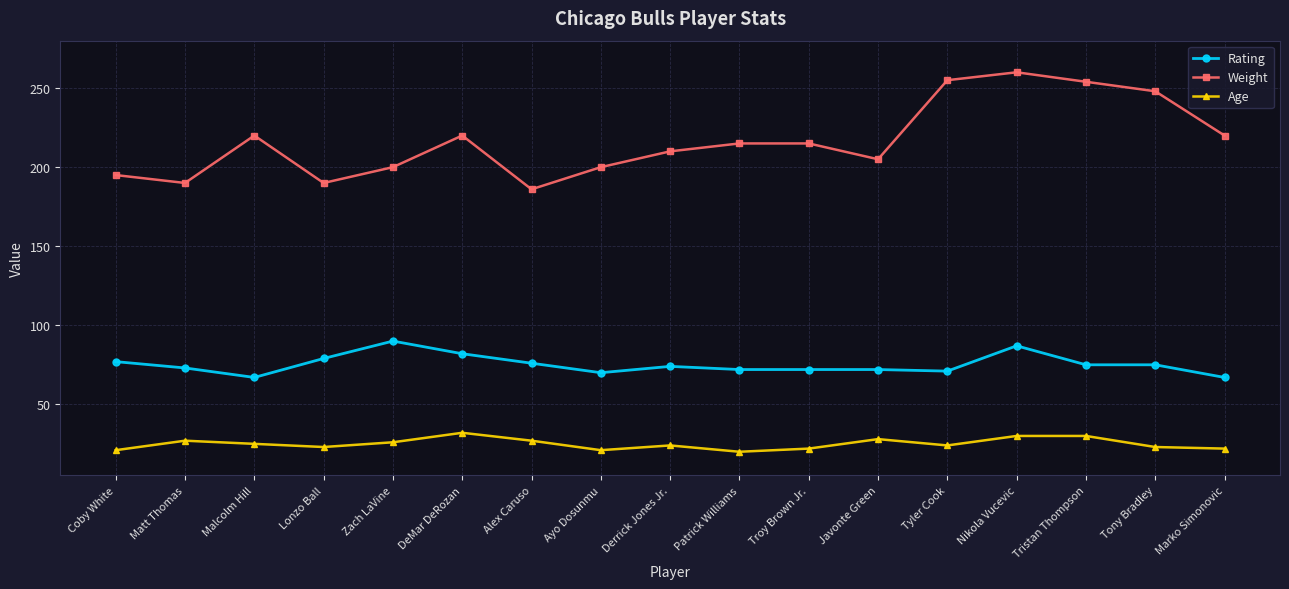

Is the value of Age at DeMar DeRozan greater than the value of Rating at Tyler Cook?

No